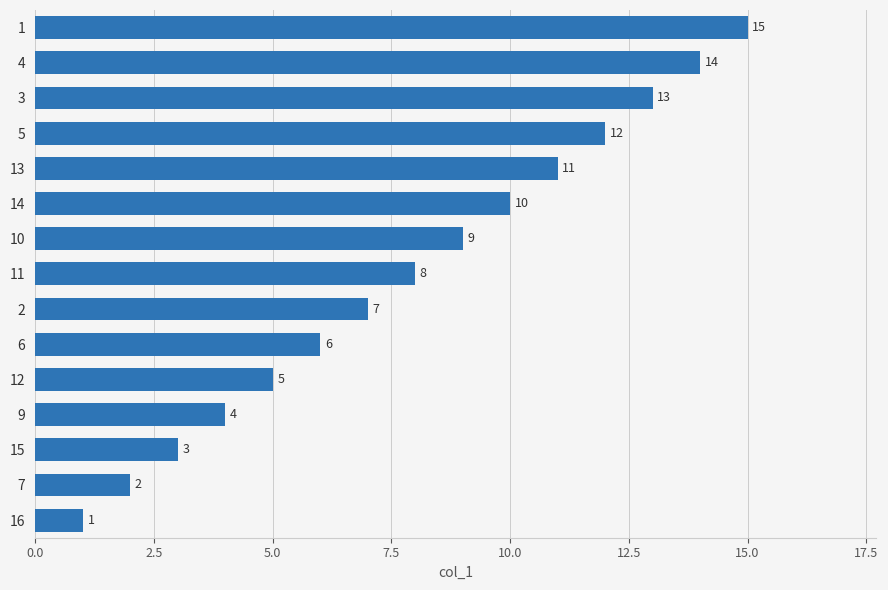

Does the chart contain stacked bars?

No